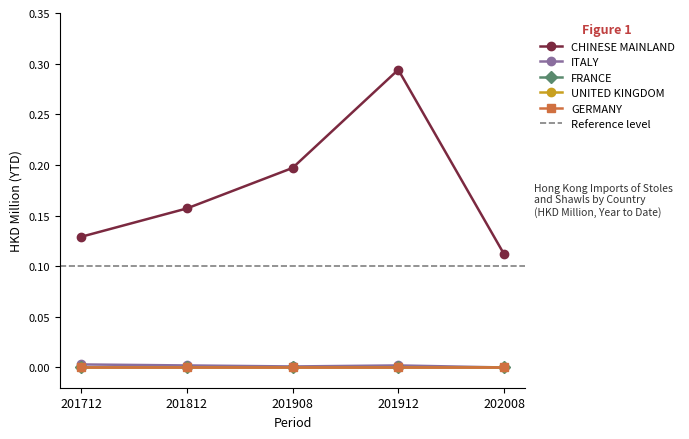

Reading right to left, extract all data points from this chart.

CHINESE MAINLAND: 202008=0.1	201912=0.3	201908=0.2	201812=0.2	201712=0.1
ITALY: 202008=0.0	201912=0.0	201908=0.0	201812=0.0	201712=0.0
FRANCE: 202008=0.0	201912=0.0	201908=0.0	201812=0.0	201712=0.0
UNITED KINGDOM: 202008=0.0	201912=0.0	201908=0.0	201812=0.0	201712=0.0
GERMANY: 202008=0.0	201912=0.0	201908=0.0	201812=0.0	201712=0.0